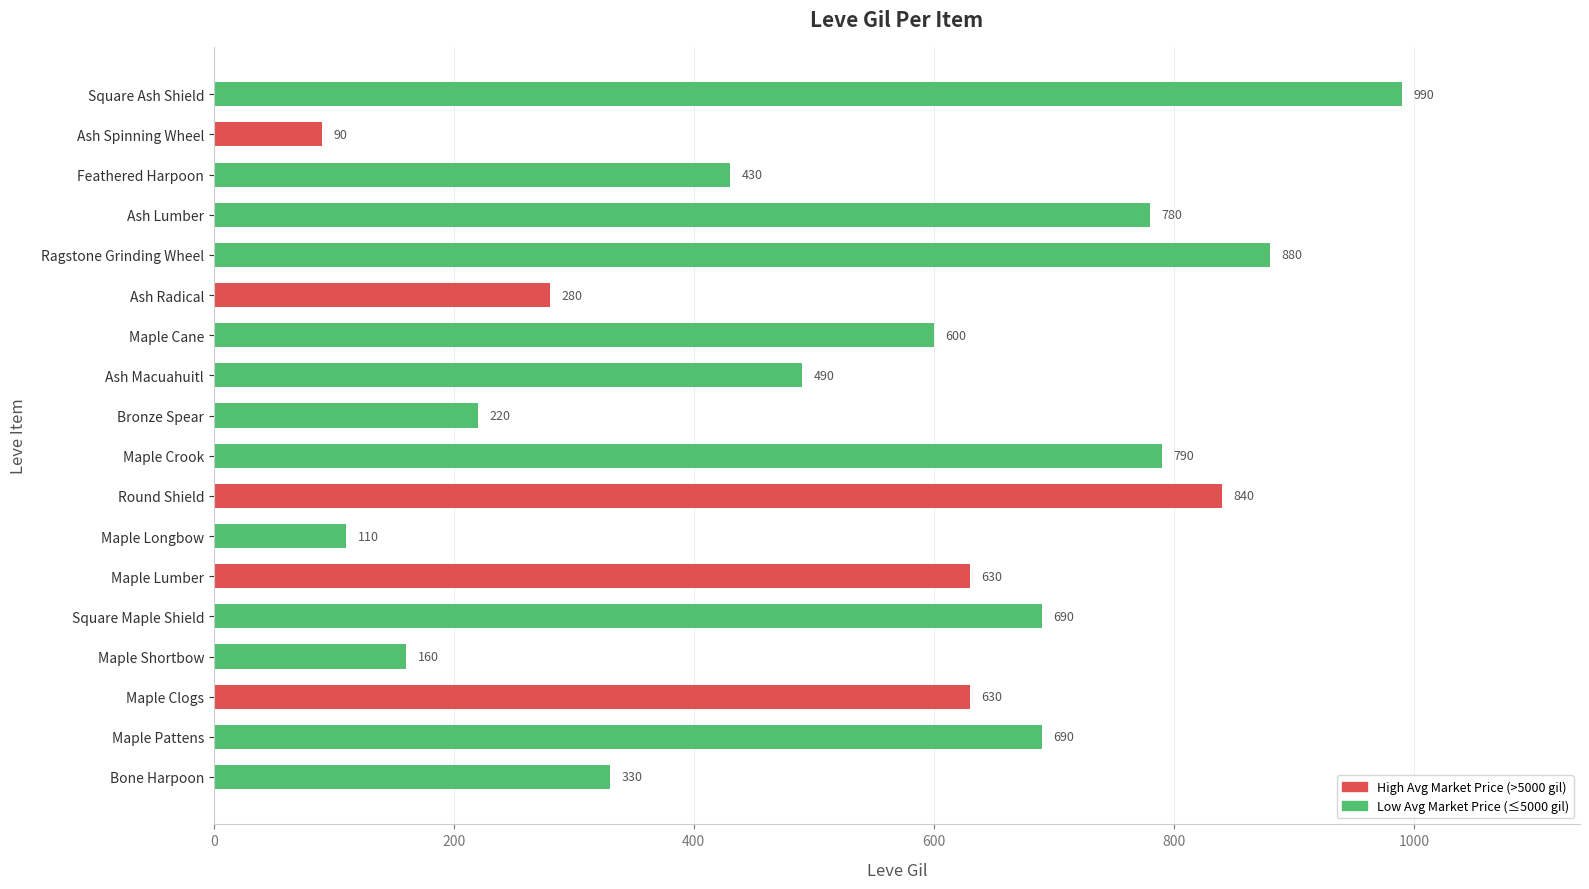

Reading bottom to top, extract all data points from this chart.

Bone Harpoon=330	Maple Pattens=690	Maple Clogs=630	Maple Shortbow=160	Square Maple Shield=690	Maple Lumber=630	Maple Longbow=110	Round Shield=840	Maple Crook=790	Bronze Spear=220	Ash Macuahuitl=490	Maple Cane=600	Ash Radical=280	Ragstone Grinding Wheel=880	Ash Lumber=780	Feathered Harpoon=430	Ash Spinning Wheel=90	Square Ash Shield=990